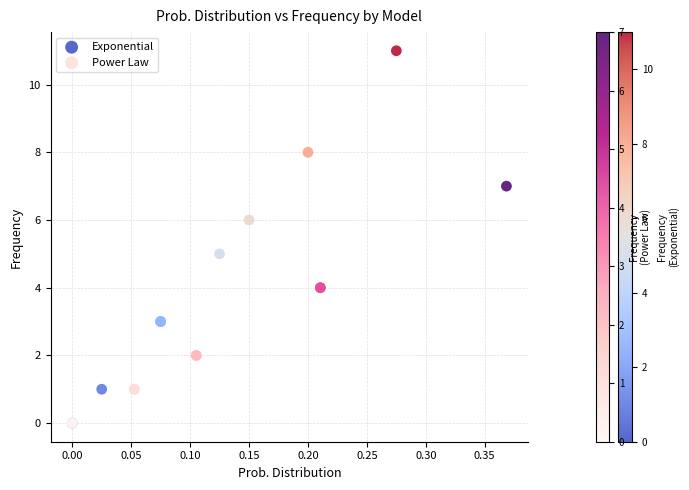

What are all the series names shown in the legend?

Exponential, Power Law